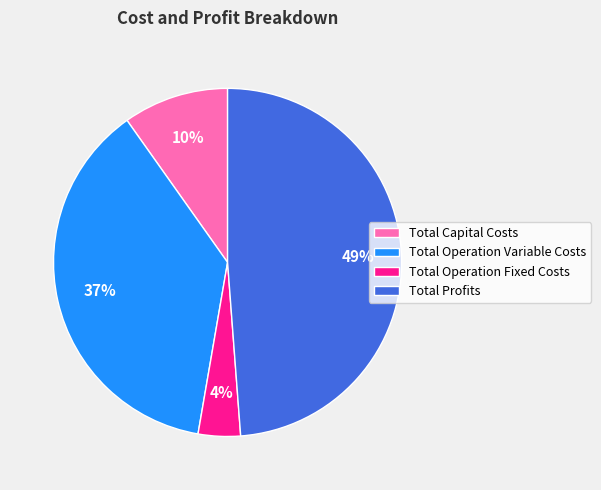

Combined, do Total Capital Costs and Total Profits account for over 50%?

Yes